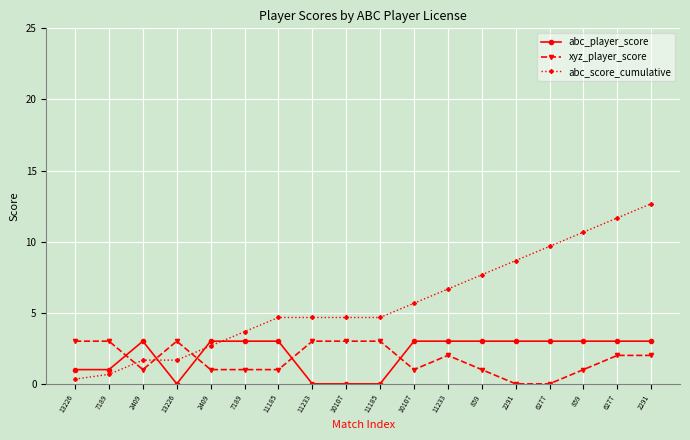

Rank the series by their maximum value, from highest to lowest.

abc_score_cumulative, abc_player_score, xyz_player_score